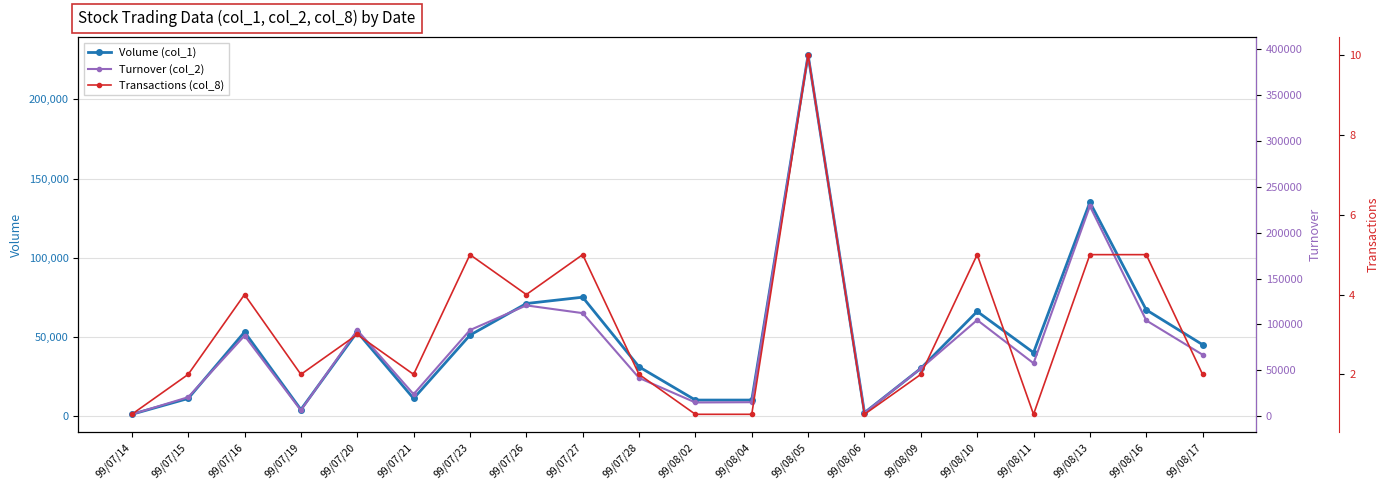

What is the smallest value displayed?

1